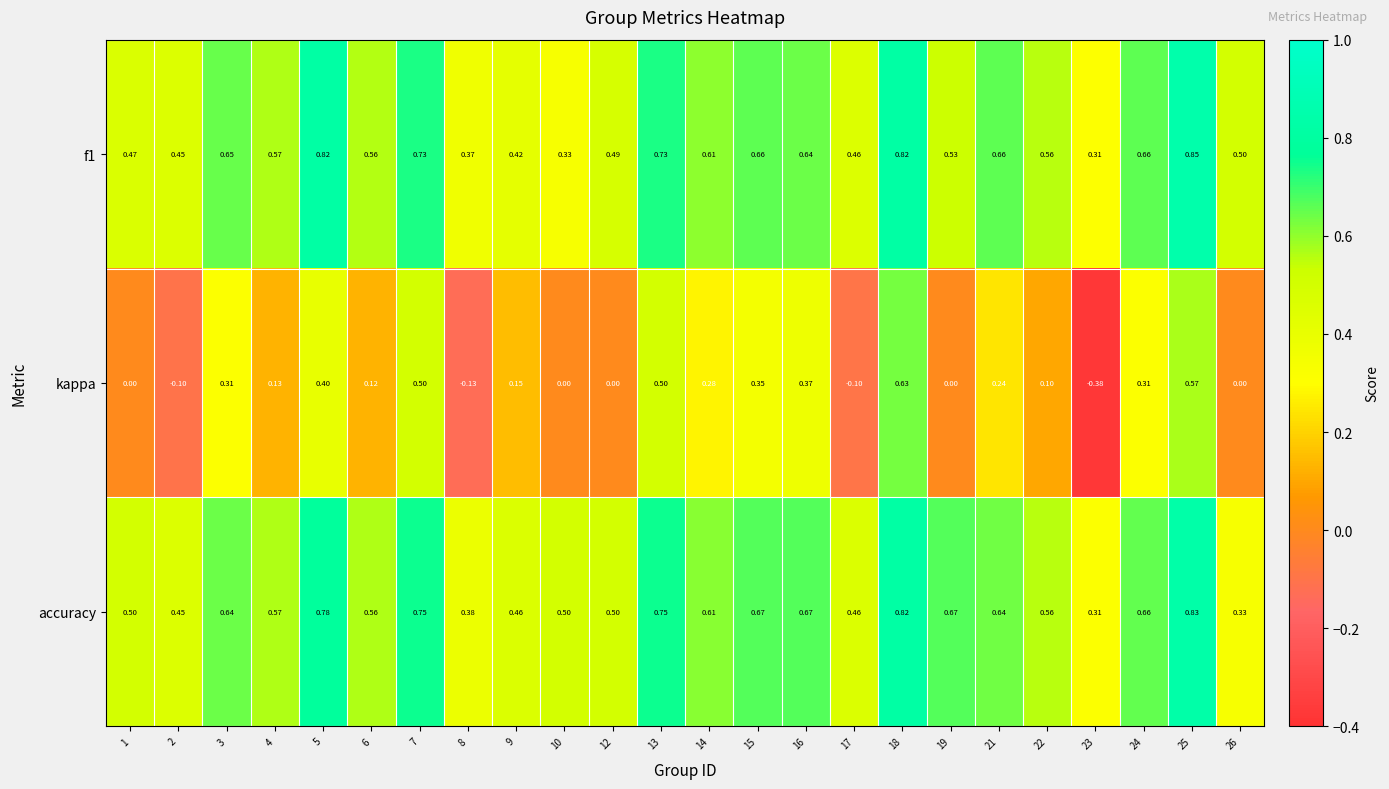

Which series has the largest total across all categories?

accuracy